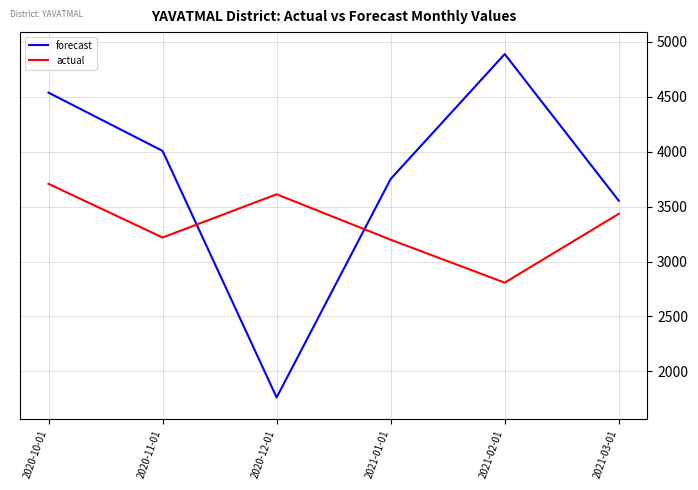

What is the spread (max minus min) of values at 2020-12-01?

1850.6